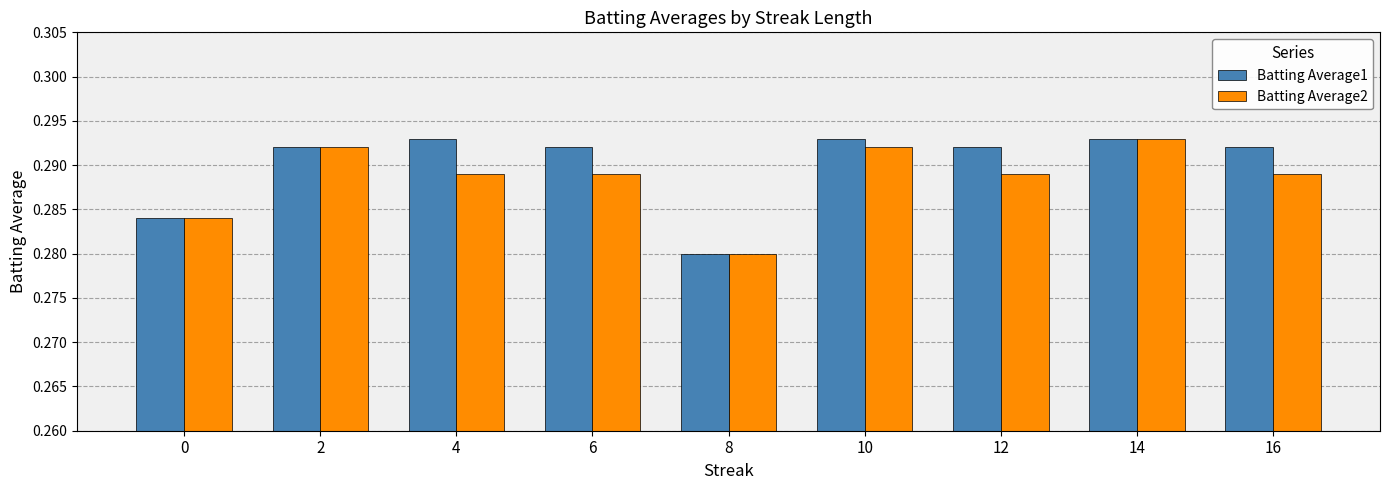

The Batting Average2 series shows 0.4 at 4. True or false?

False